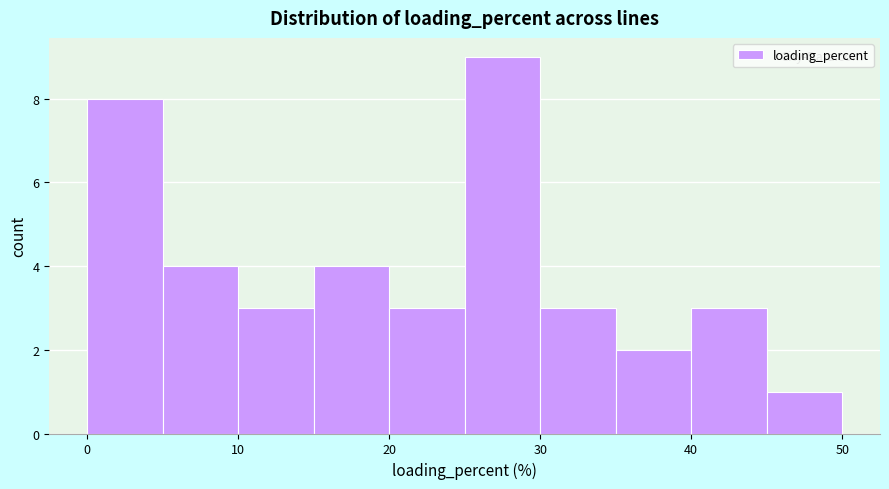

What is the height of the bar covering 15 to 20 on the x-axis? The values are not printed on the chart, so give them approximately, as read against the axis.

4